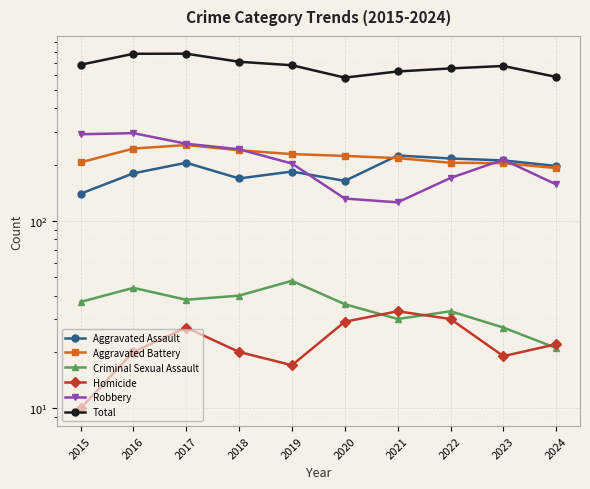

What is the minimum value shown in the chart?

10